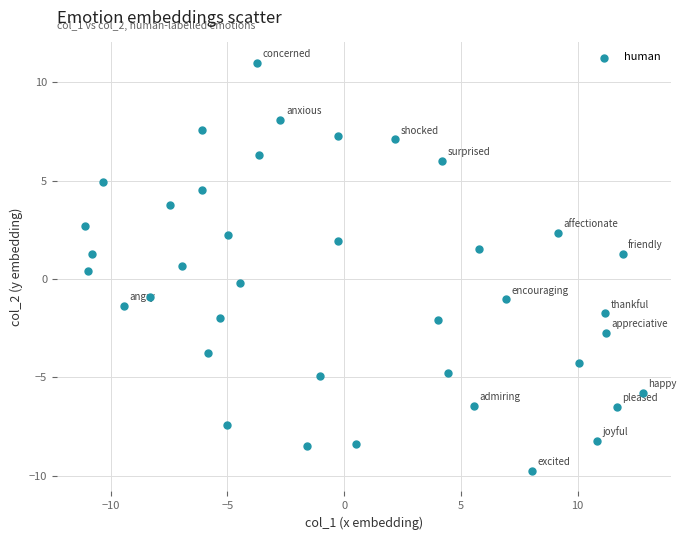

What is the range of X values (max minus min)?

23.9